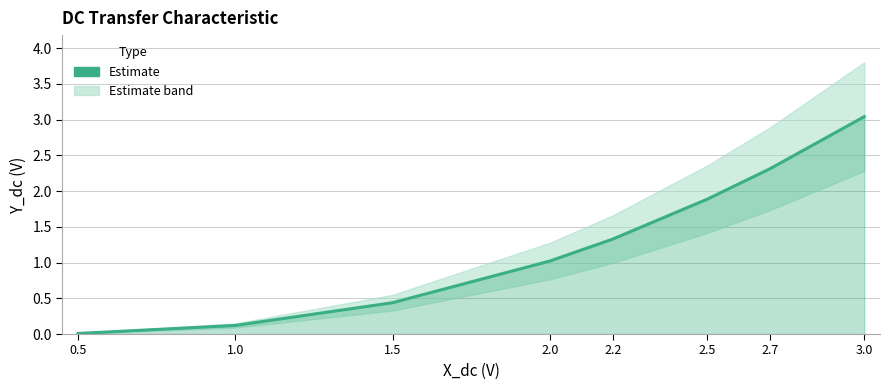

Reading left to right, extract all data points from this chart.

0.0	0.1	0.4	1.0	1.3	1.9	2.3	3.0